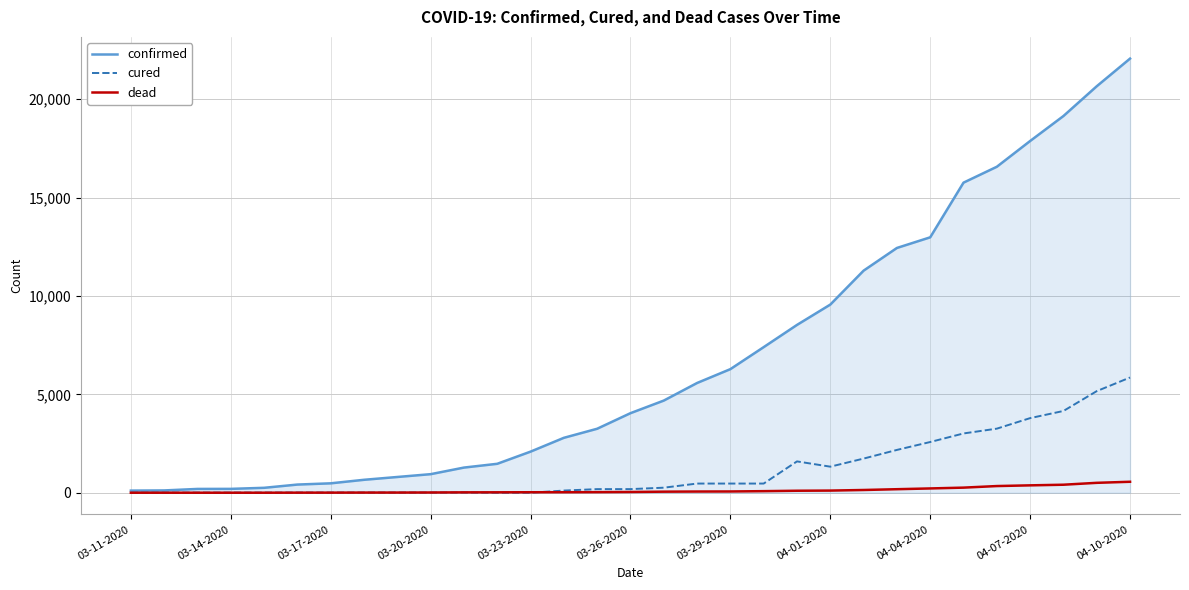

Rank the series by their average value, from highest to lowest.

confirmed, cured, dead